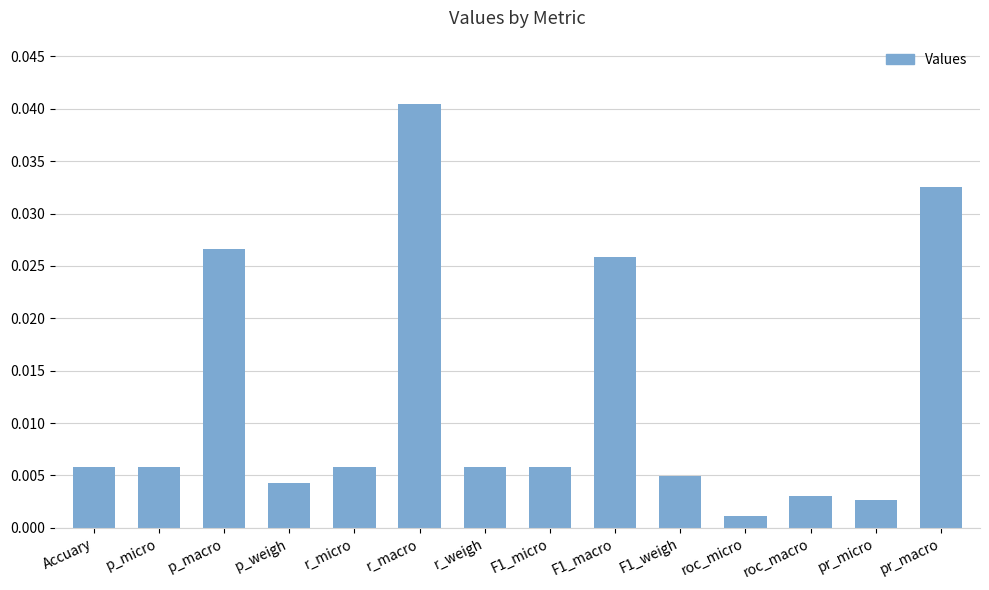

What is the label of the 12th bar from the left?

roc_macro